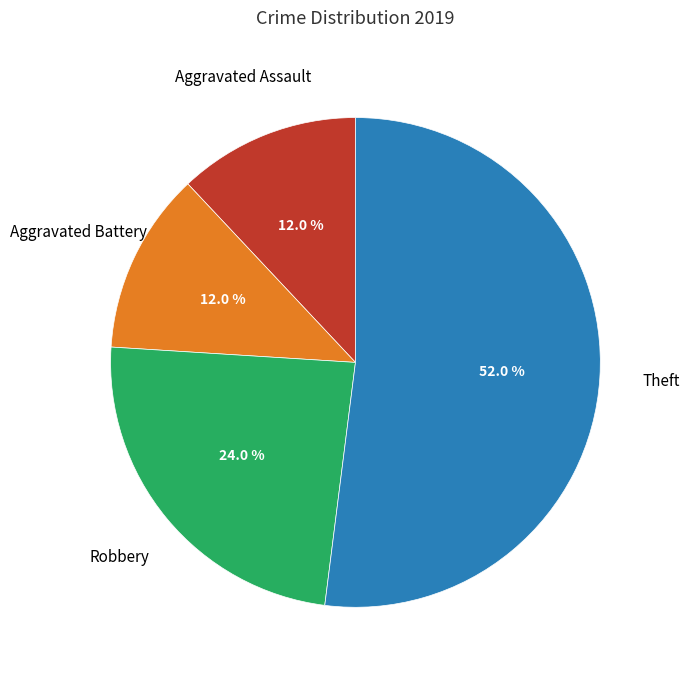

Approximately how many times larger is the value at Aggravated Assault compared to Aggravated Battery?

1.0